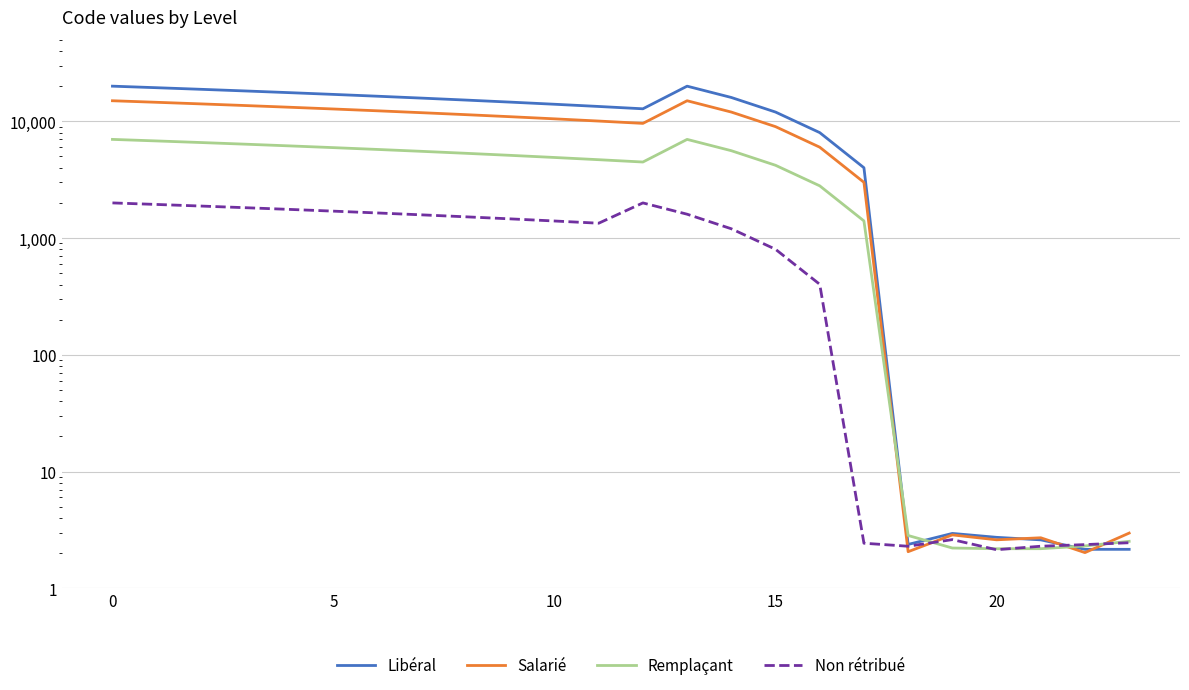

What is the sum of all Libéral values?

273219.0